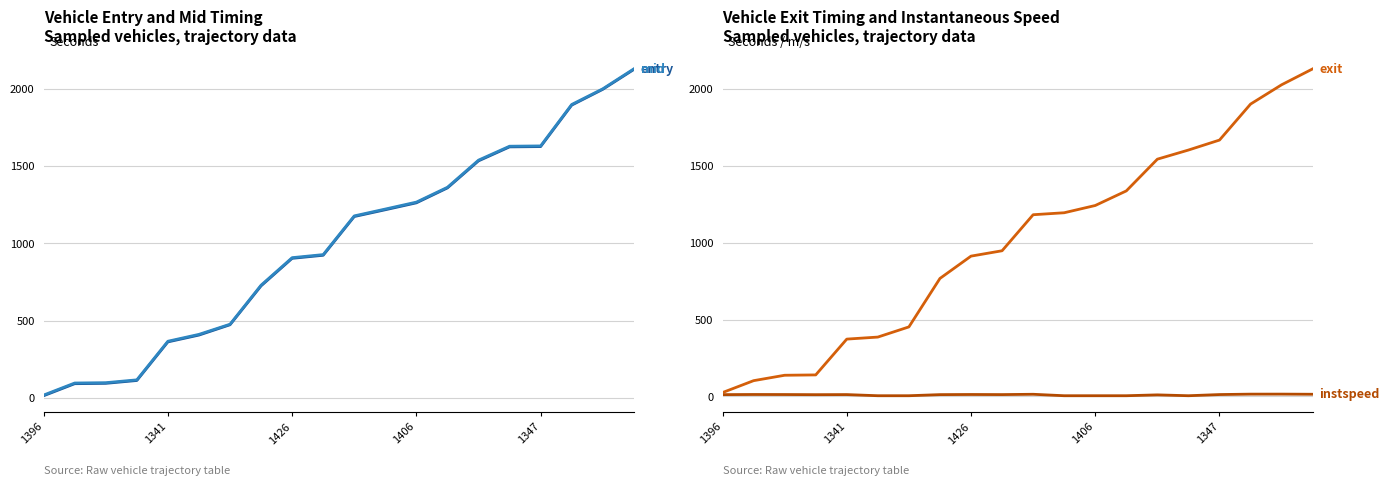

What are all the series names shown in the legend?

entry, mid, exit, instspeed